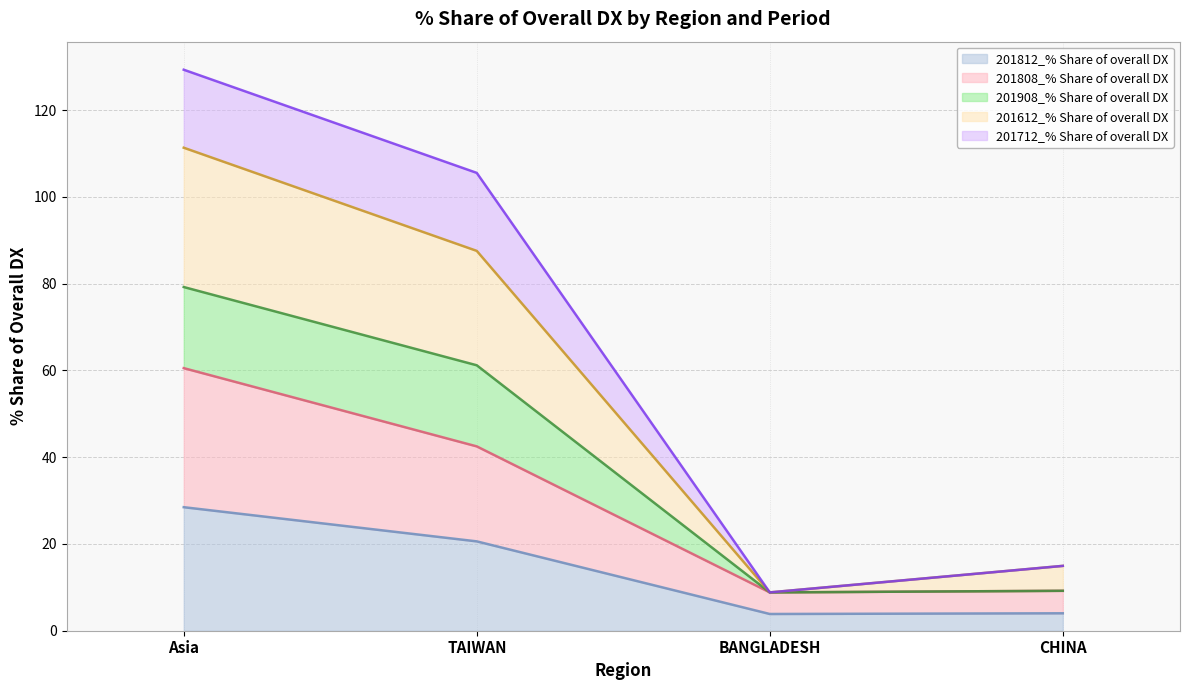

What is the difference between the second highest and minimum values in the 201712_% Share of overall DX (line) series?

96.7